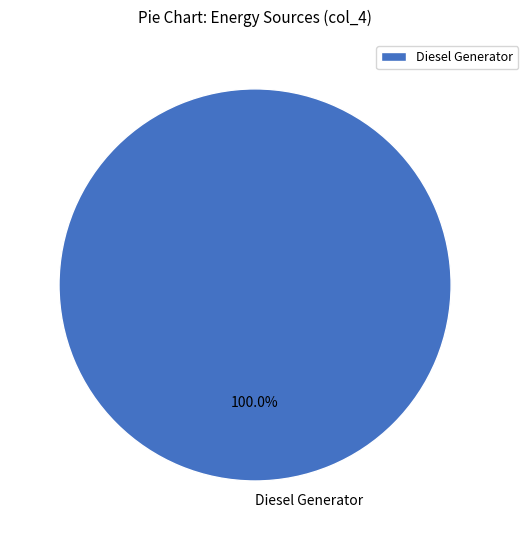

Rank the categories by value from lowest to highest.

Diesel Generator